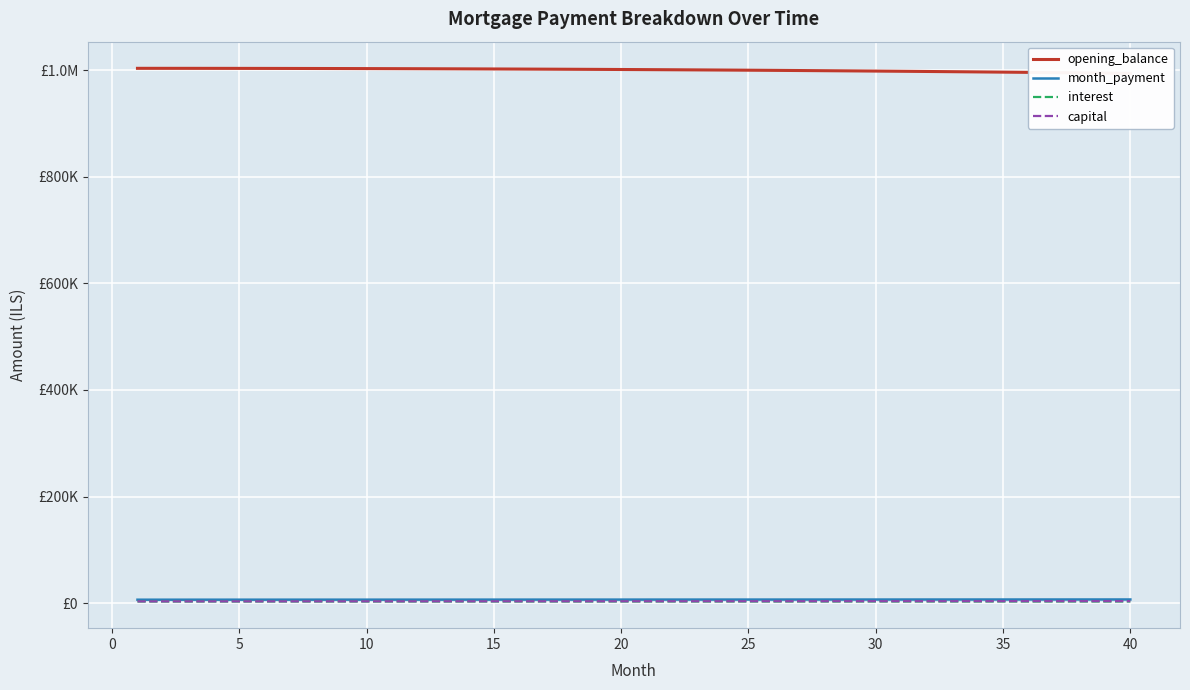

What is the value of the capital point at the 18th from the left?

3539.1